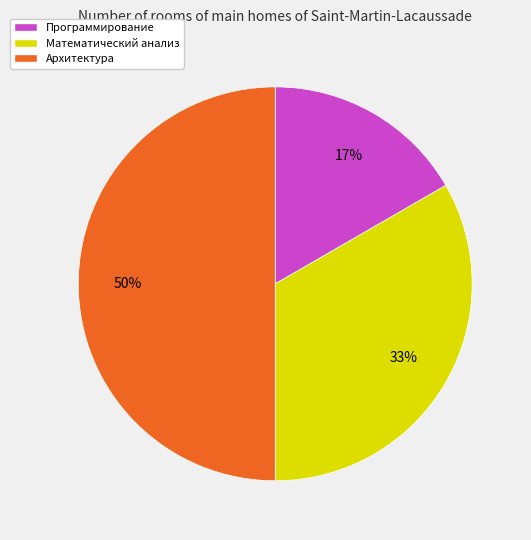

Rank the categories by value from lowest to highest.

Программирование, Математический анализ, Архитектура